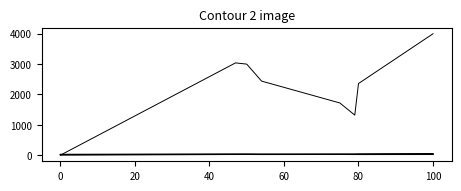

How many categories are shown in the chart?

8